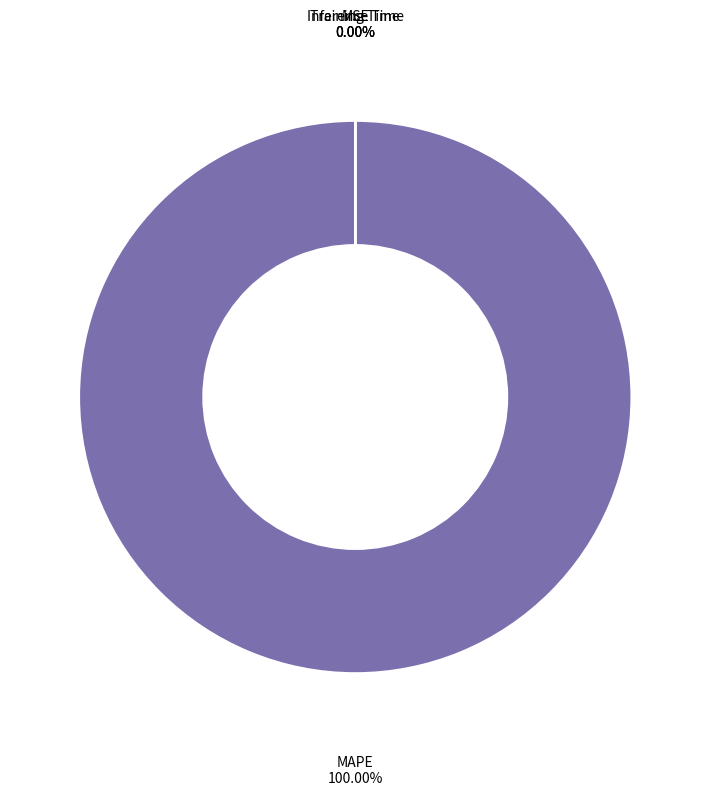

How many slices are in this pie chart?

4